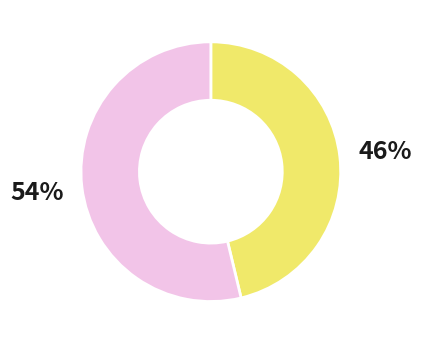

To the nearest percent, what is the average slice percentage?

50%